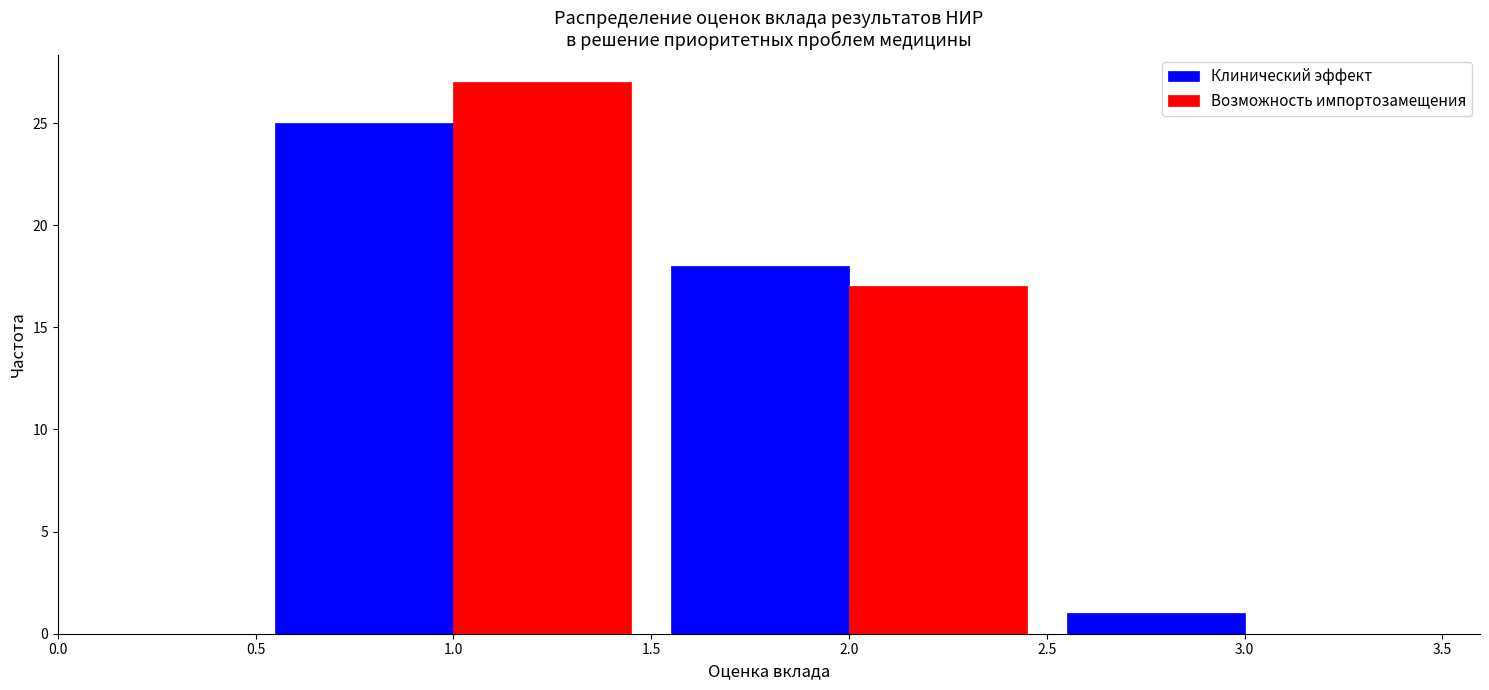

What is the height of the Возможность импортозамещения bar covering 1.5 to 2.5 on the x-axis? The values are not printed on the chart, so give them approximately, as read against the axis.

17